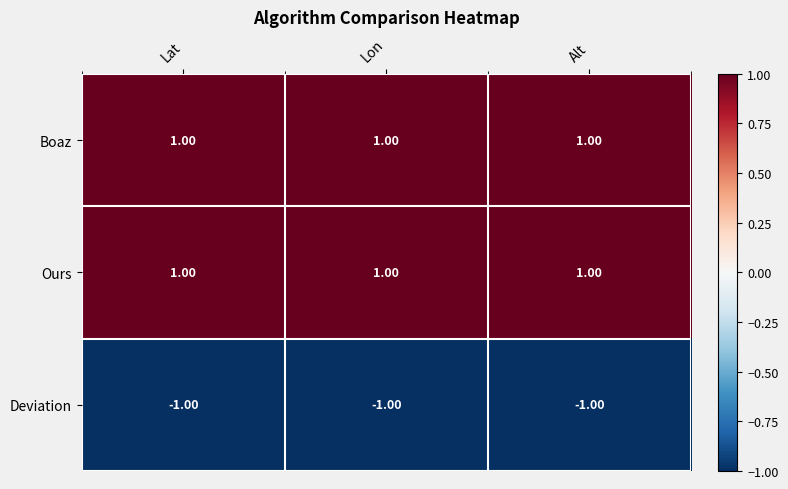

What is the sum of all Deviation values?

-3